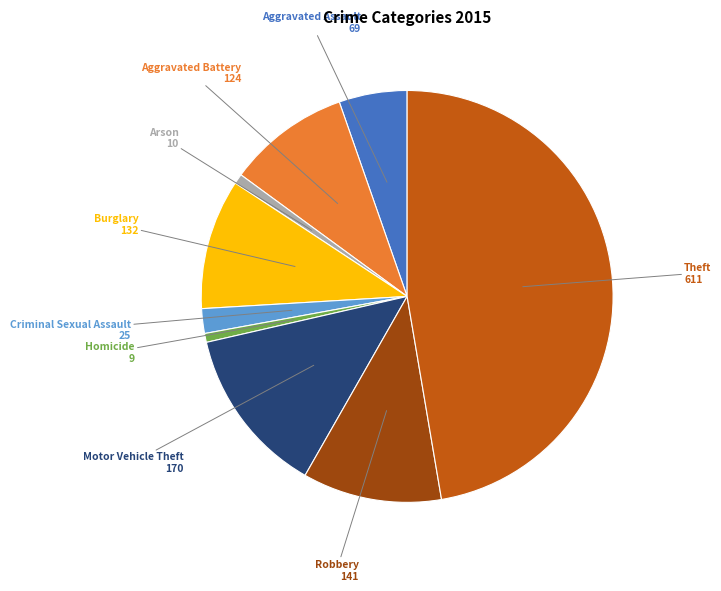

Is there any slice that represents more than half of the pie?

No